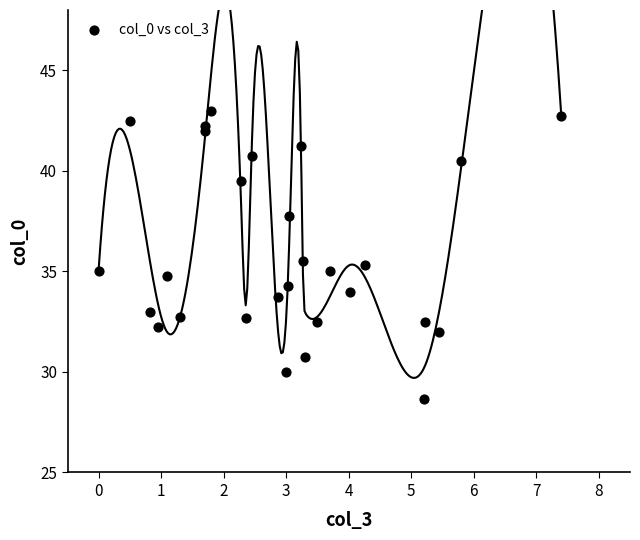

What is the range of Y values (max minus min)?

14.3